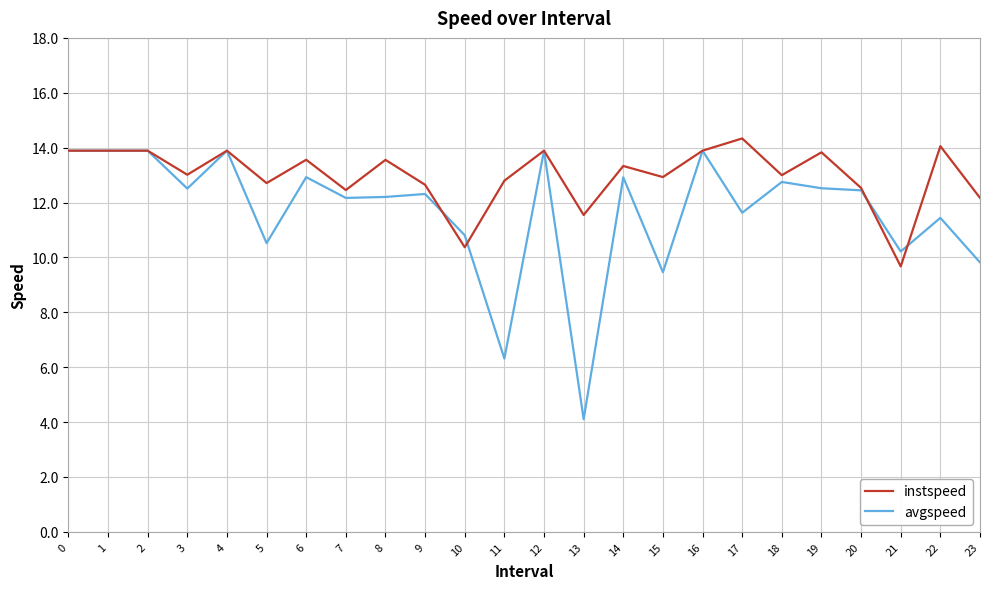

At which label does avgspeed reach its minimum?

13